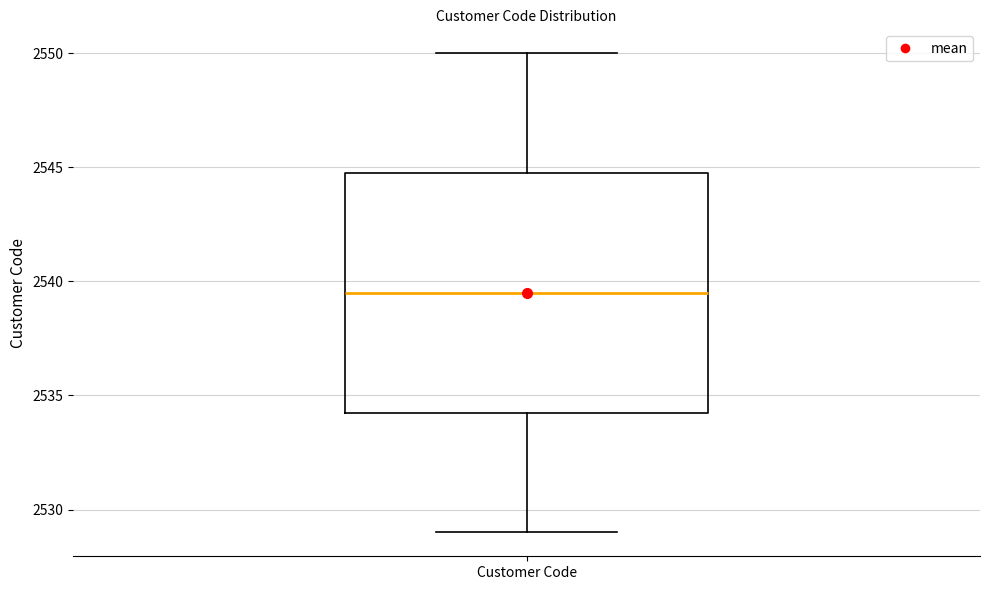

Read this box plot against the y-axis: the position of the median line, the range covered by the box, and the ends of both whiskers. The values are not printed on the chart, so give them approximately, as read against the axis.

median 2539.5, box 2534.5 to 2545.0, whiskers 2529.0 to 2550.0